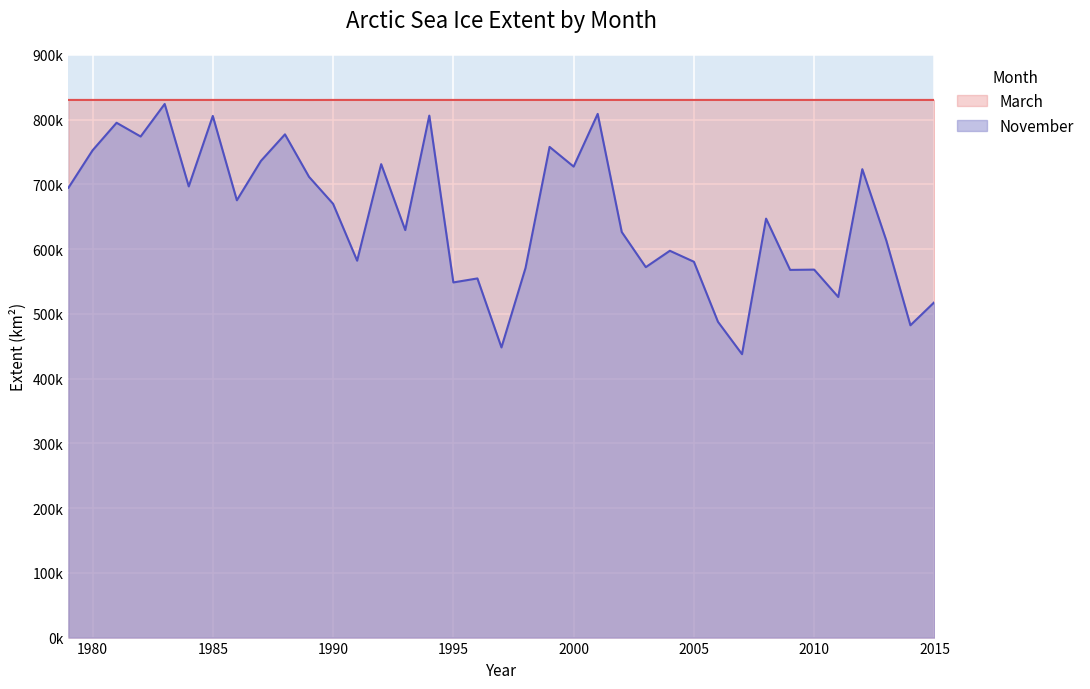

Is it true that November equals 186081.0 at 2005?

False